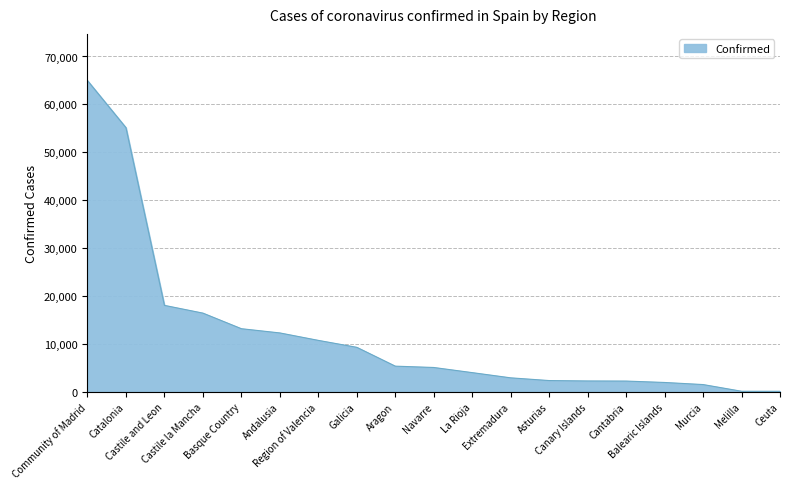

What is the greatest value displayed?

64972